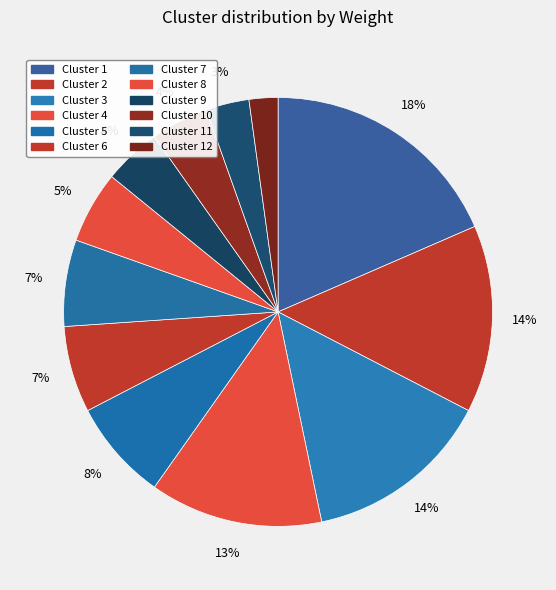

Rank the categories by value from lowest to highest.

Cluster 12, Cluster 11, Cluster 9, Cluster 10, Cluster 8, Cluster 6, Cluster 7, Cluster 5, Cluster 4, Cluster 2, Cluster 3, Cluster 1